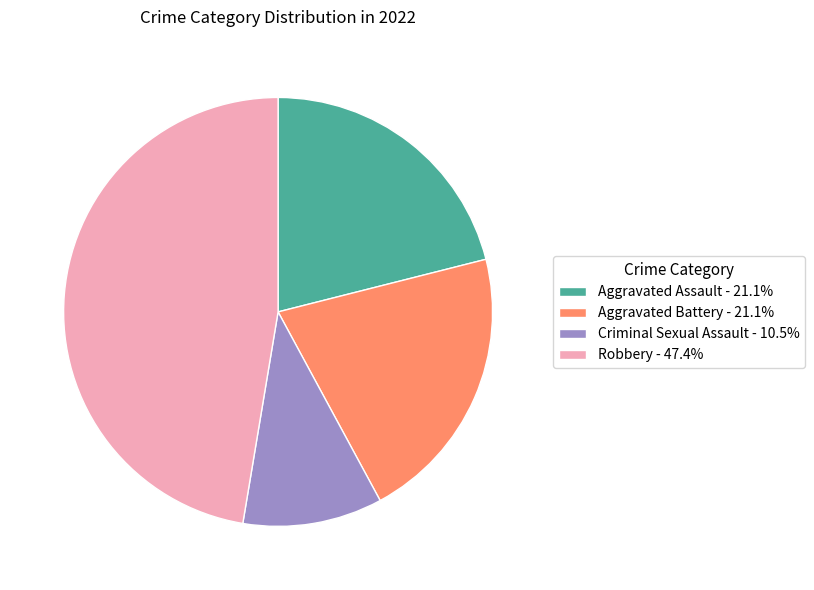

What is the ratio of the value at Aggravated Battery - 21.1% to the value at Robbery - 47.4%?

0.4